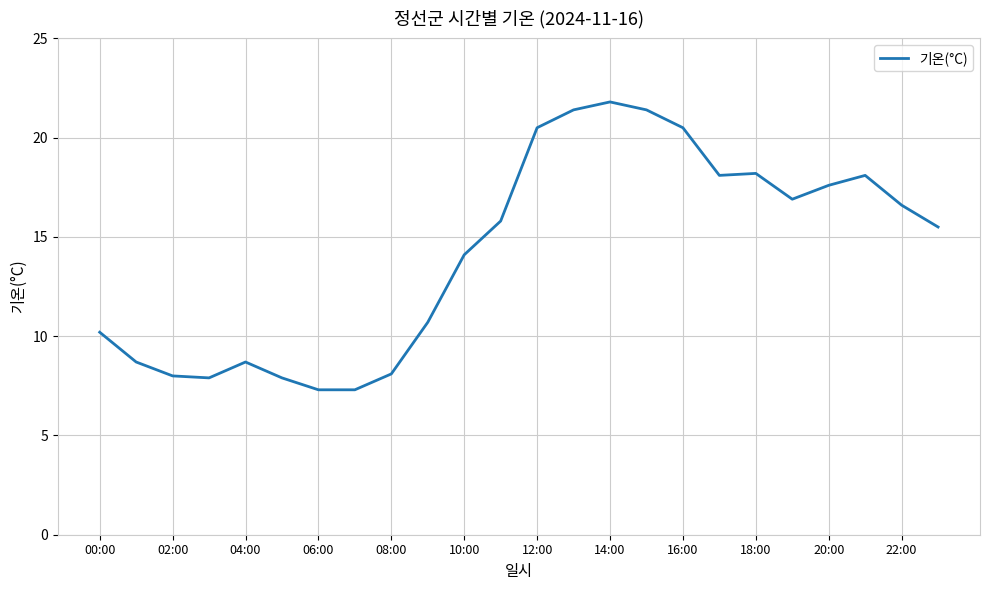

What is the maximum value shown in the chart?

21.8